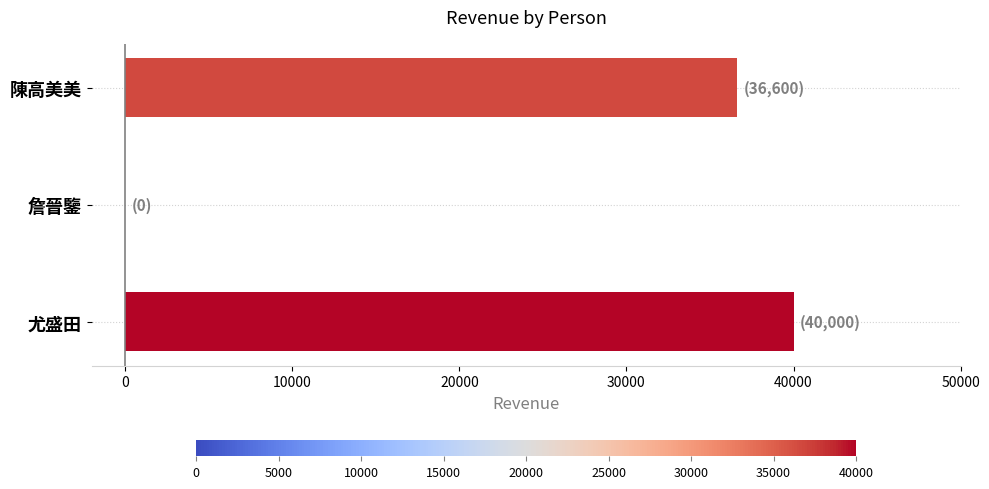

Where is the data nearest to the value 20000?

陳高美美